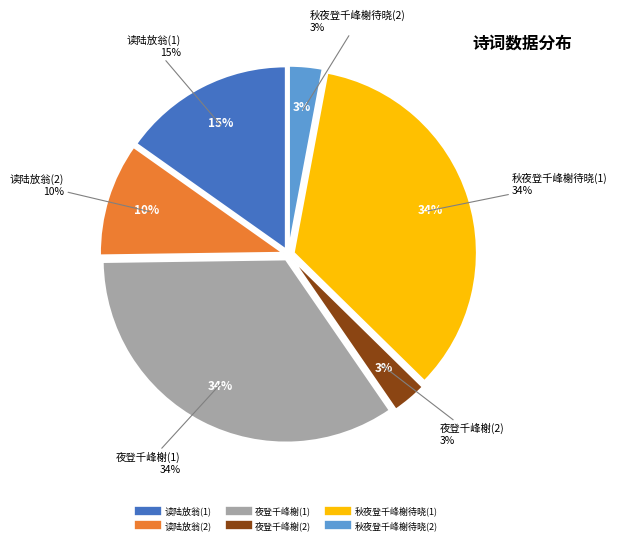

How many segments does this pie chart have?

6